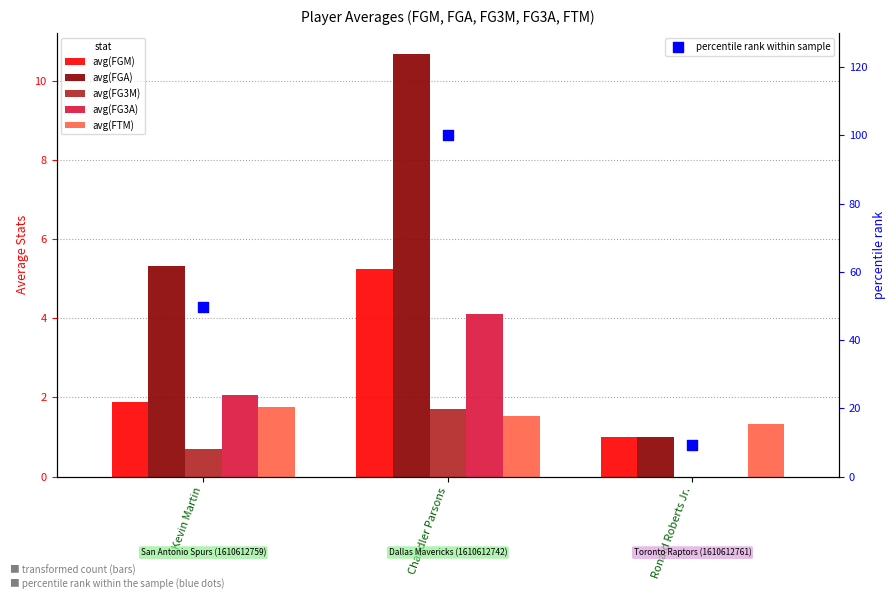

Is the value of avg(FGM) at Kevin Martin greater than the value of percentile rank within sample at Chandler Parsons?

No